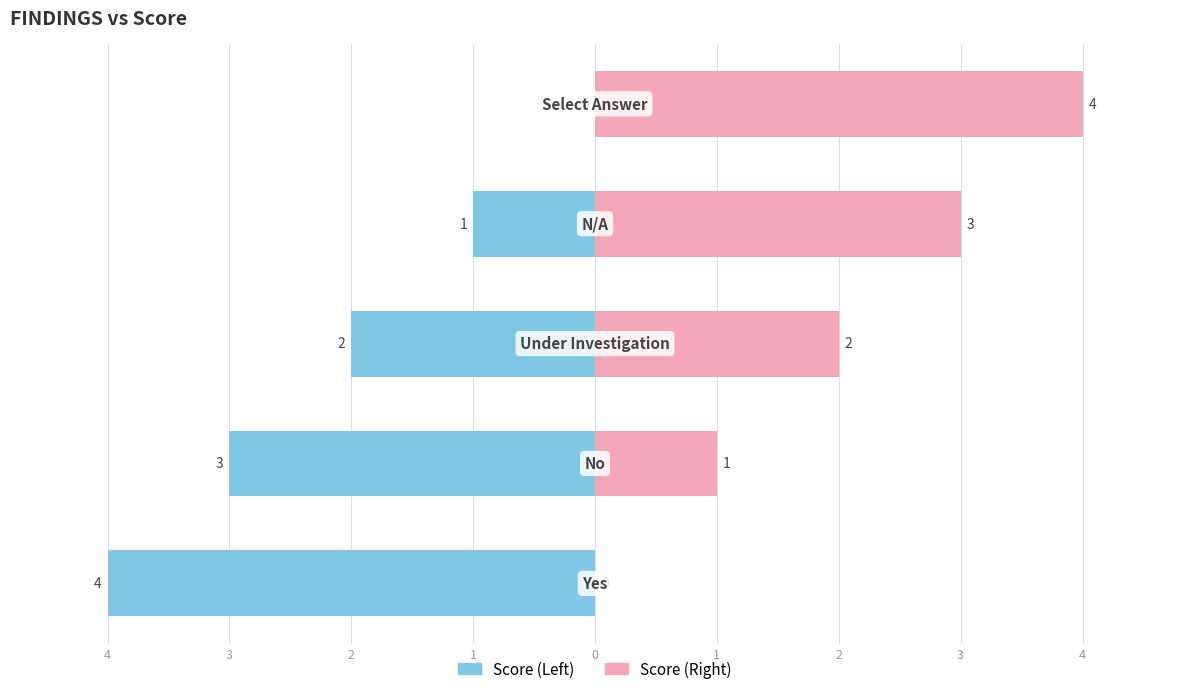

What is the average value of the Score (Left) series?

-2